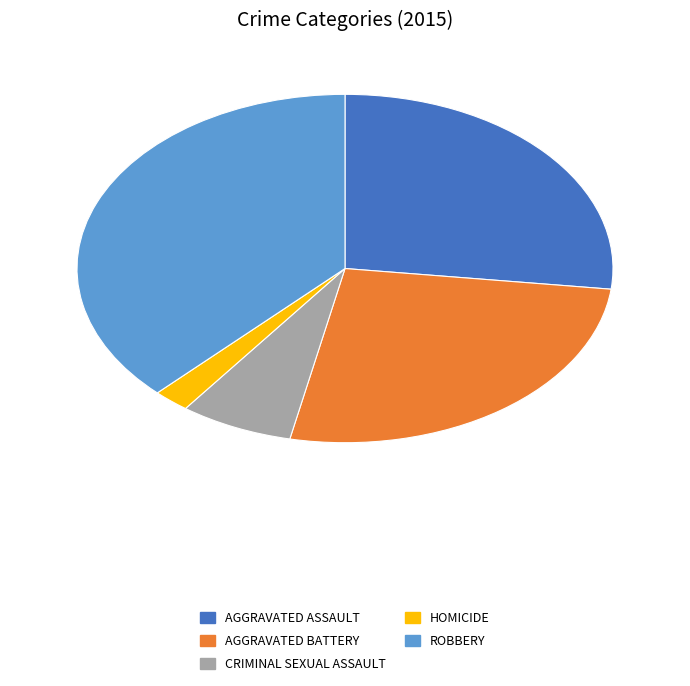

Does any single category account for the majority?

No